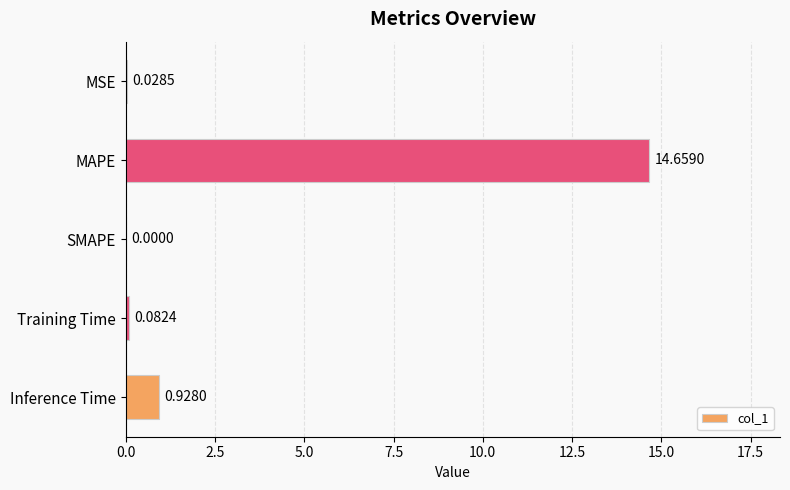

What is the change in value from MSE to Inference Time?

+0.9